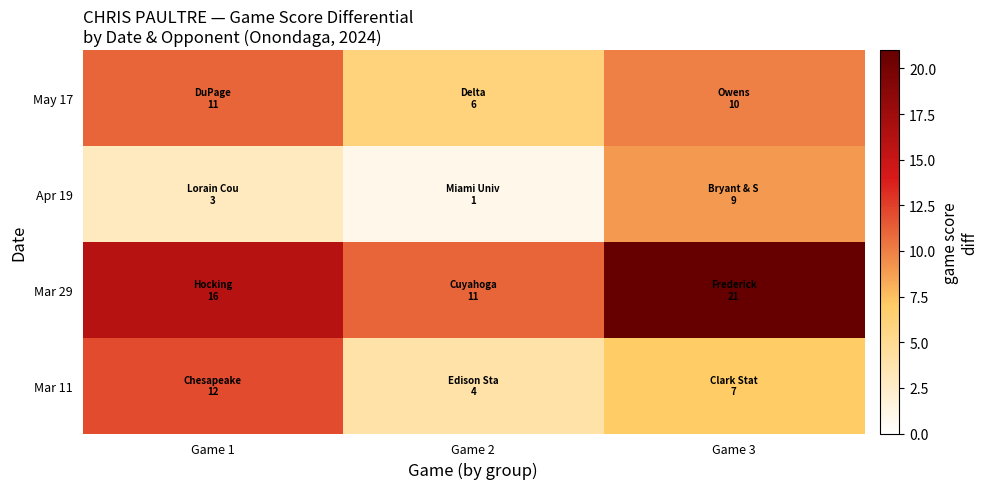

Between Game 3 and Game 1, which is larger?

Game 1